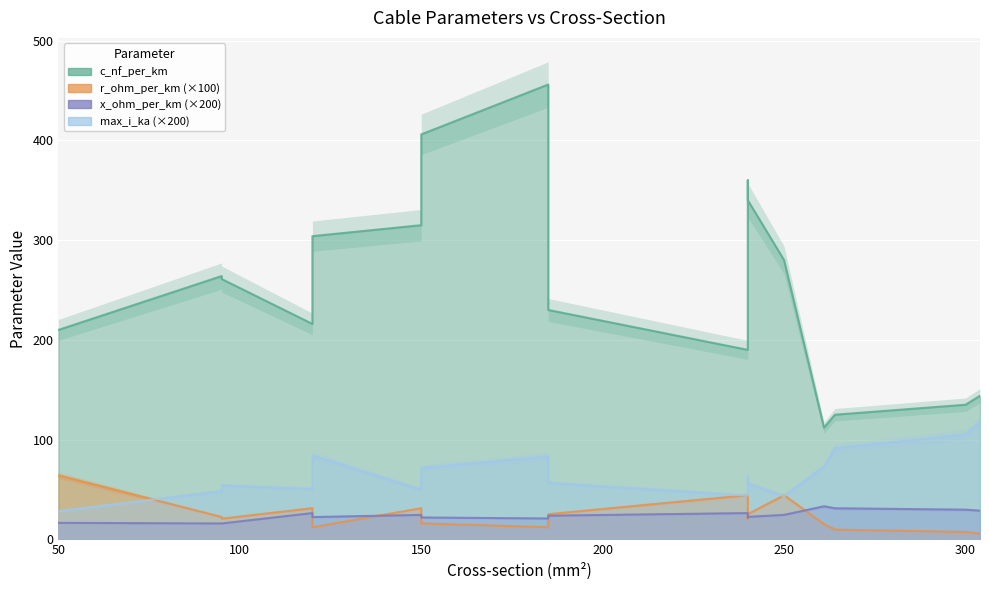

True or false: c_nf_per_km has a value of 153.5 at 240.

False